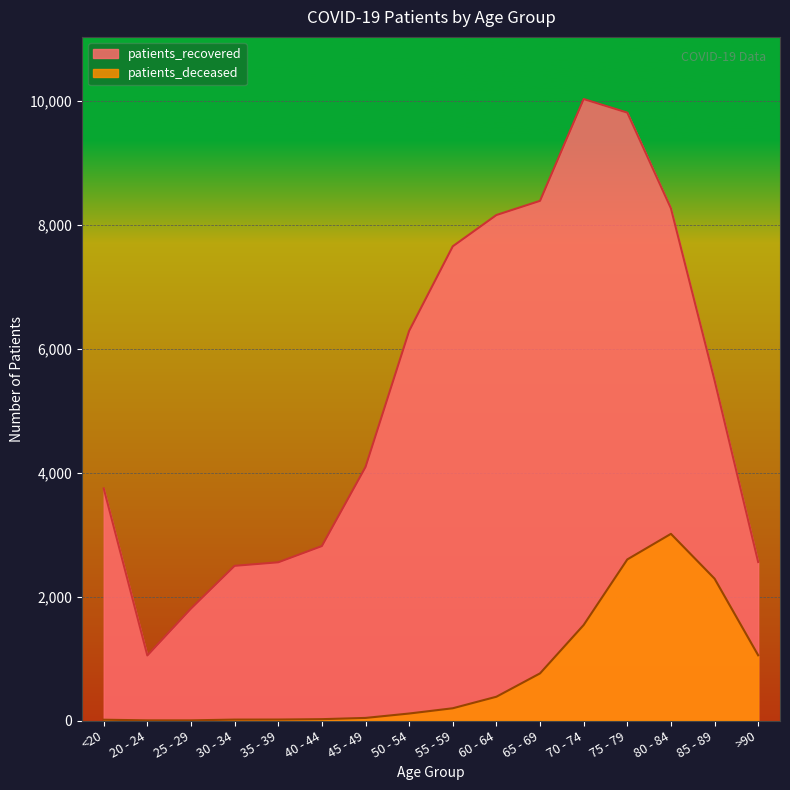

Where does the patients_deceased series first go above 198?

60 - 64